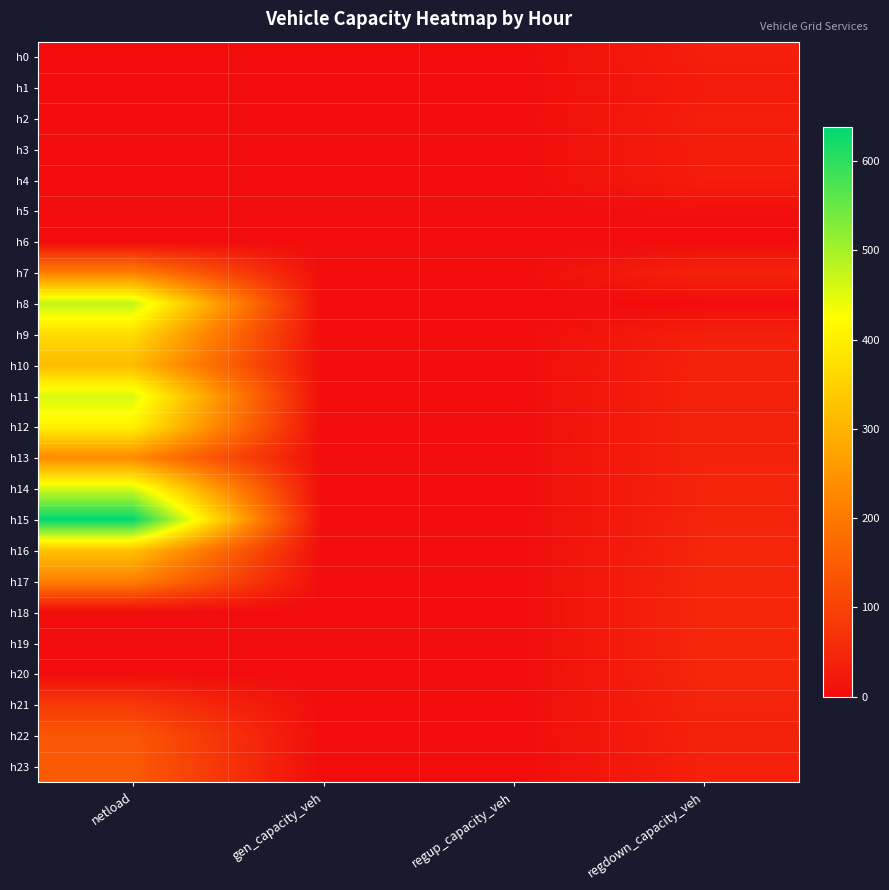

Which series changed the most between netload and gen_capacity_veh?

h15